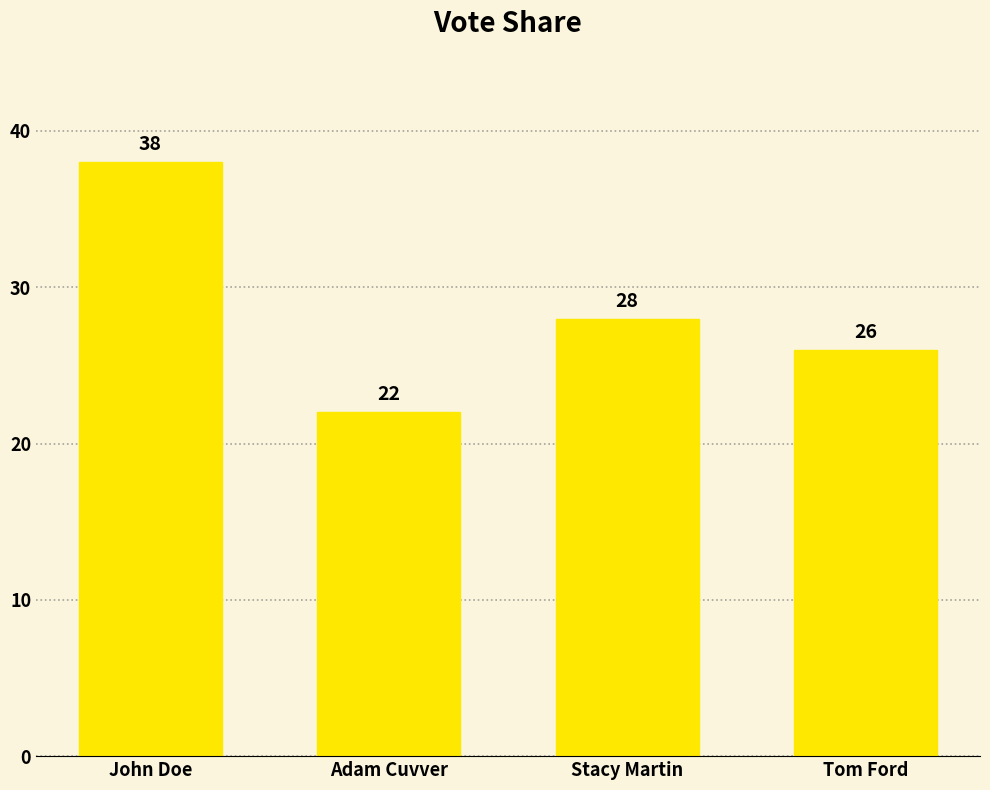

What is the label of the 2nd bar from the right?

Stacy Martin